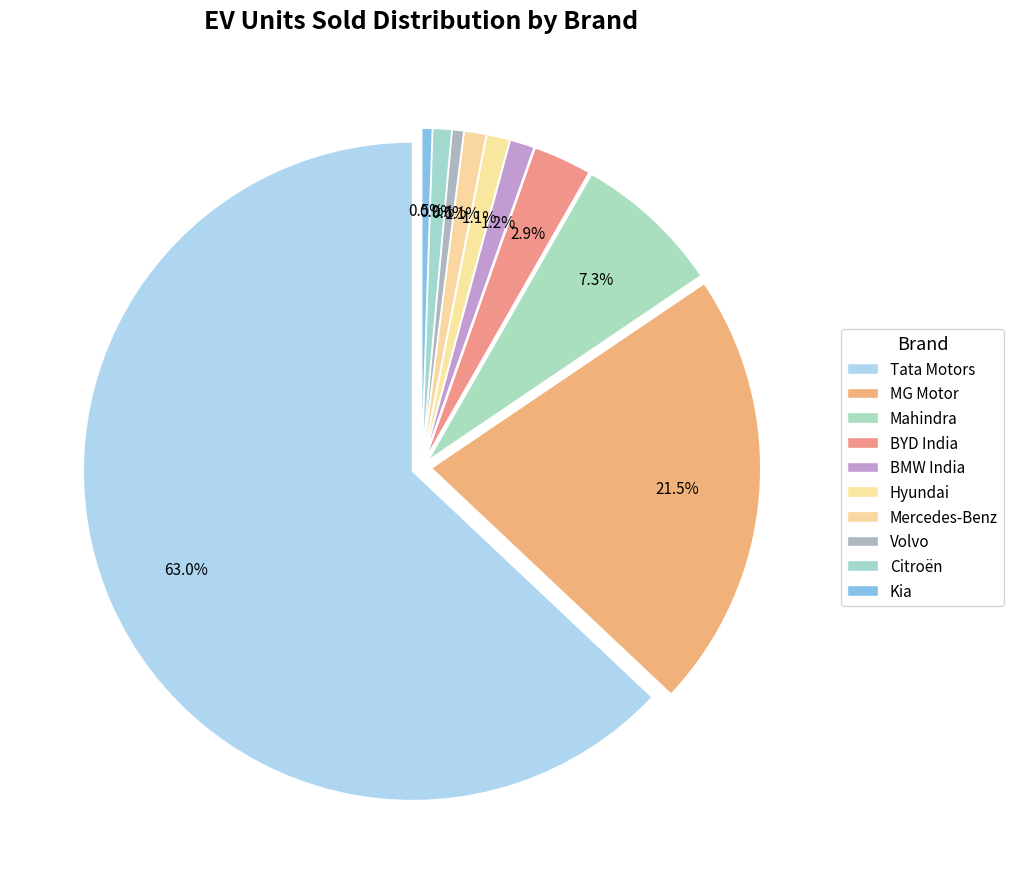

Combined, what portion of the pie is Tata Motors and Hyundai?

64.1%